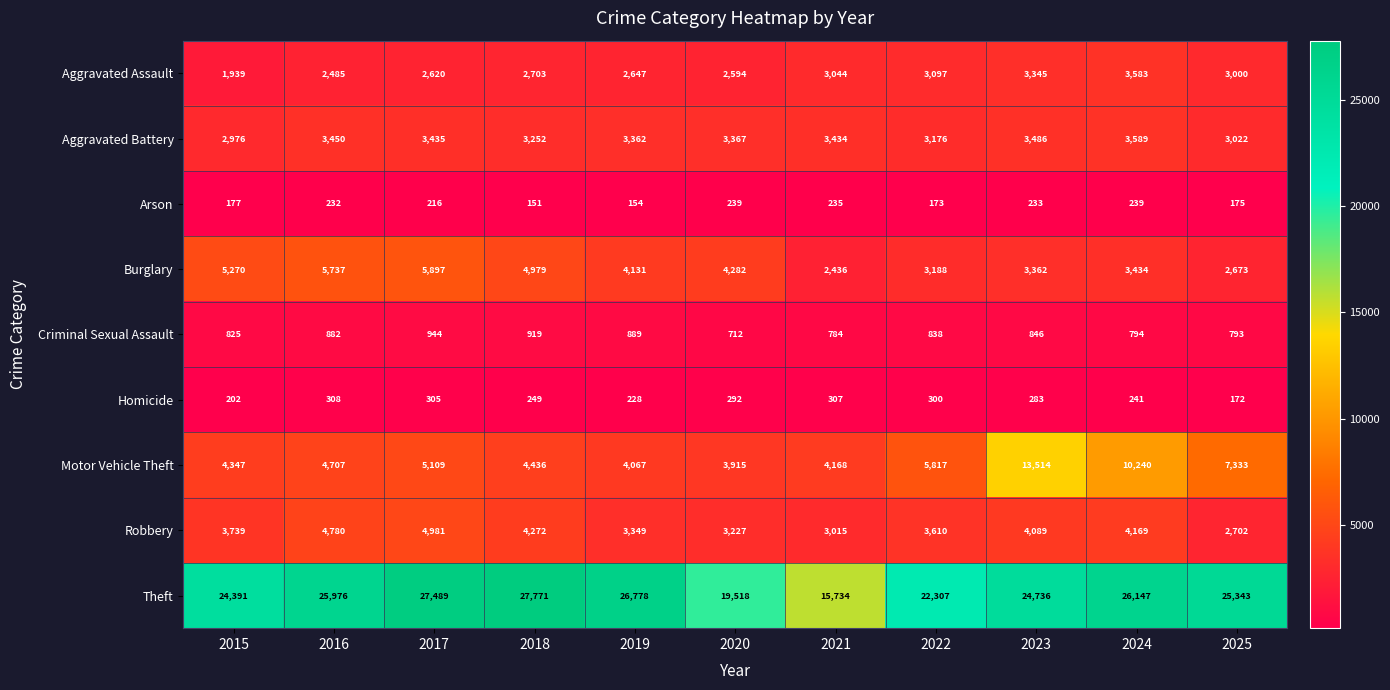

Rank the categories by Homicide value from lowest to highest.

2025, 2015, 2019, 2024, 2018, 2023, 2020, 2022, 2017, 2021, 2016